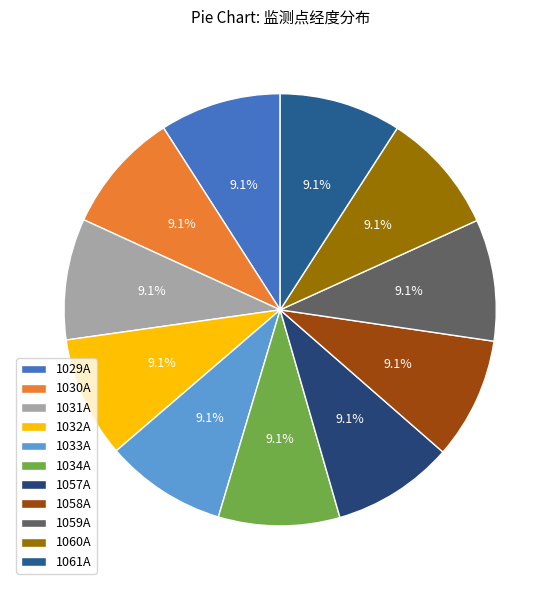

To the nearest percent, what is the combined percentage of 1030A and 1061A?

18%